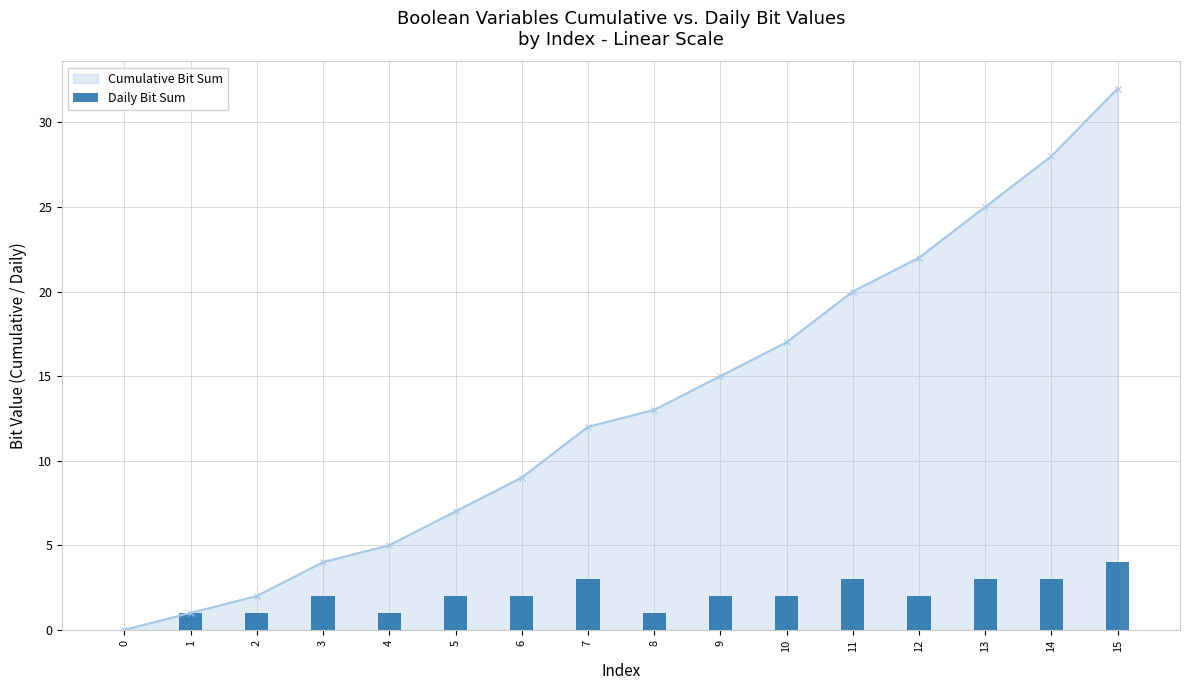

Reading left to right, extract all data points from this chart.

0	1	1	2	1	2	2	3	1	2	2	3	2	3	3	4